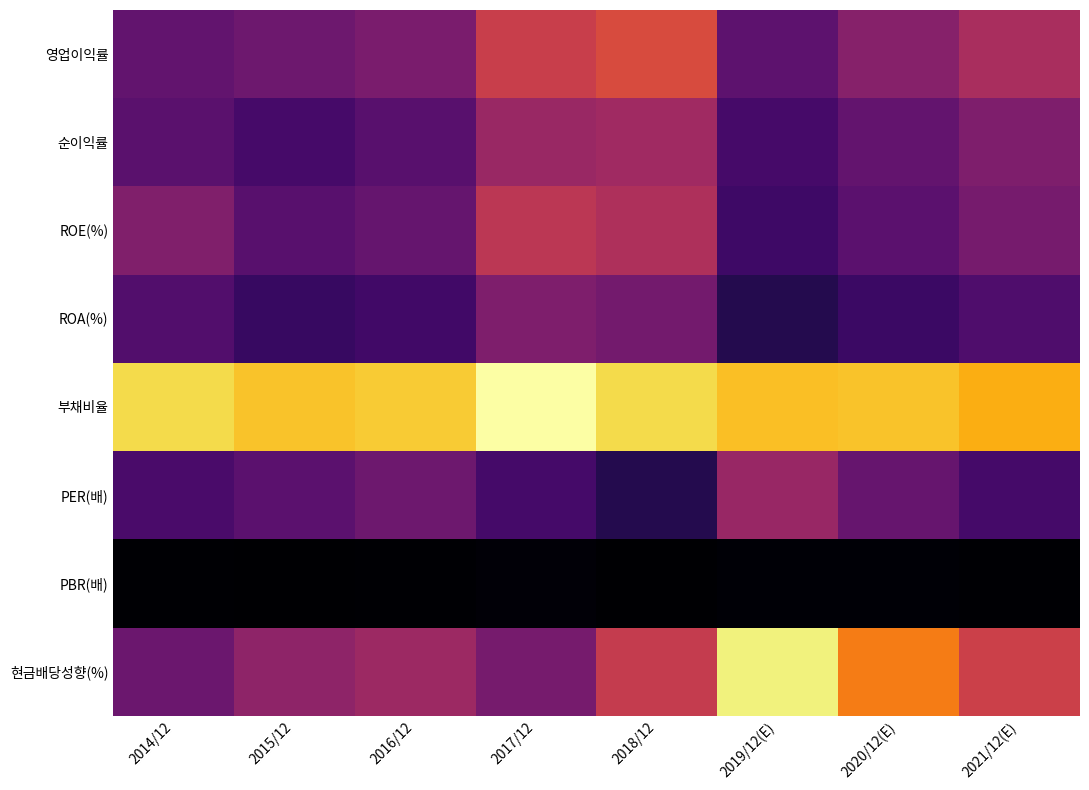

Reading left to right, transcribe all the data shown in this chart.

영업이익률: 2014/12=12.1	2015/12=13.2	2016/12=14.5	2017/12=22.4	2018/12=24.2	2019/12(E)=11.7	2020/12(E)=15.7	2021/12(E)=19.2
순이익률: 2014/12=11.3	2015/12=9.5	2016/12=11.3	2017/12=17.6	2018/12=18.2	2019/12(E)=9.5	2020/12(E)=12.3	2021/12(E)=14.9
ROE(%): 2014/12=15.1	2015/12=11.2	2016/12=12.5	2017/12=21.0	2018/12=19.6	2019/12(E)=8.8	2020/12(E)=11.6	2021/12(E)=14.1
ROA(%): 2014/12=10.5	2015/12=8.1	2016/12=9.0	2017/12=15.0	2018/12=13.8	2019/12(E)=6.3	2020/12(E)=8.4	2021/12(E)=10.3
부채비율: 2014/12=37.1	2015/12=35.2	2016/12=35.9	2017/12=40.7	2018/12=37.0	2019/12(E)=34.8	2020/12(E)=35.2	2021/12(E)=33.5
PER(배): 2014/12=9.8	2015/12=11.5	2016/12=13.2	2017/12=9.4	2018/12=6.4	2019/12(E)=17.4	2020/12(E)=12.5	2021/12(E)=9.4
PBR(배): 2014/12=1.2	2015/12=1.1	2016/12=1.4	2017/12=1.7	2018/12=1.1	2019/12(E)=1.5	2020/12(E)=1.4	2021/12(E)=1.2
현금배당성향(%): 2014/12=13.0	2015/12=16.4	2016/12=17.8	2017/12=14.1	2018/12=21.9	2019/12(E)=39.0	2020/12(E)=29.3	2021/12(E)=22.6